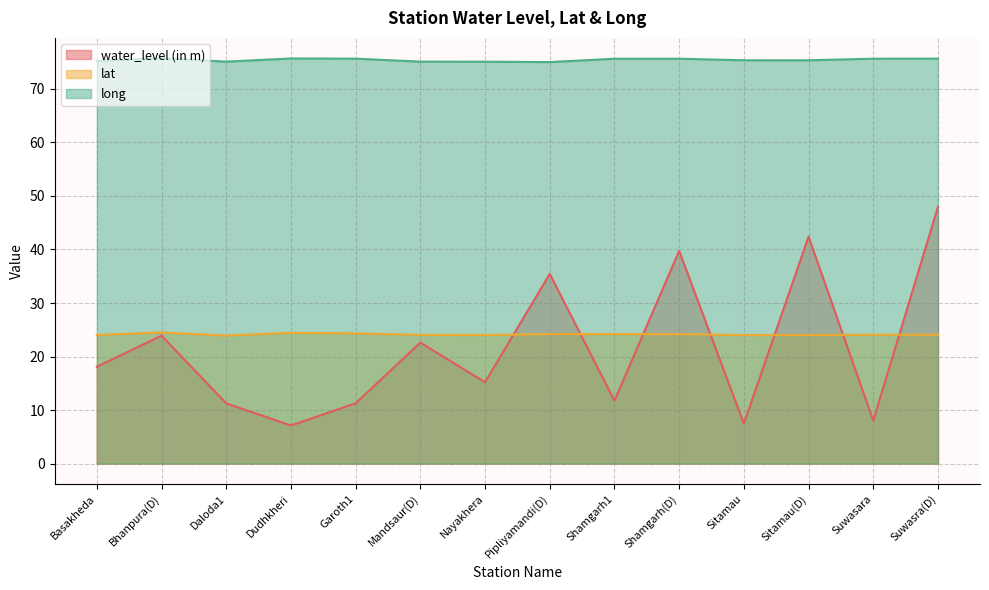

What is the difference between the highest and lowest values at Basakheda?

57.1